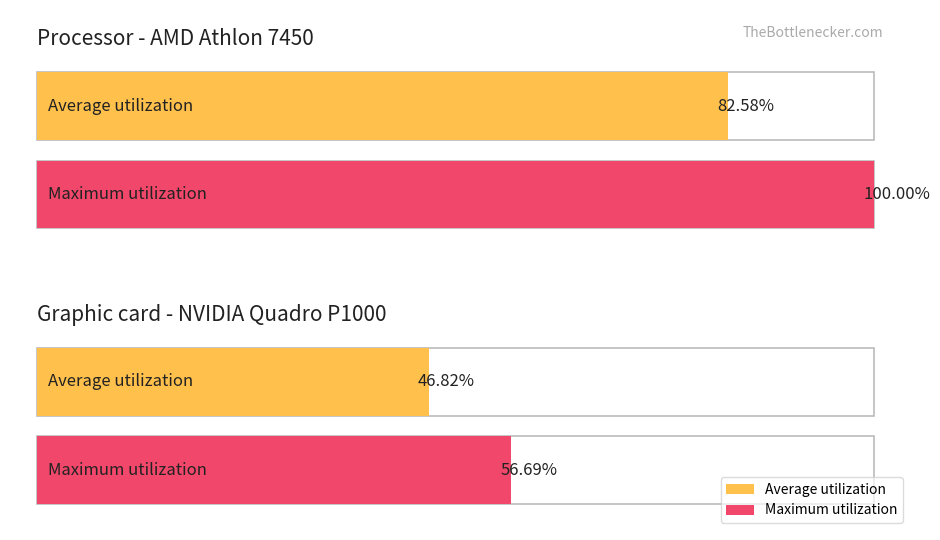

True or false: Maximum utilization has a value of 2.4 at Measurement.Primary.Start.

False